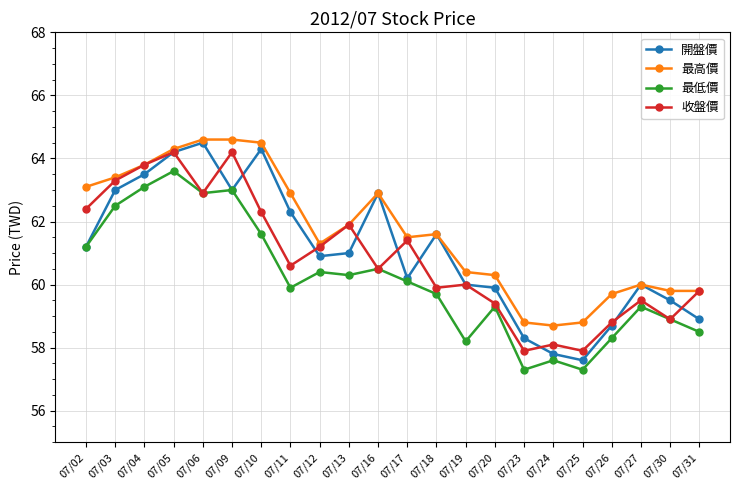

Where does the 開盤價 series first go above 61?

07/02